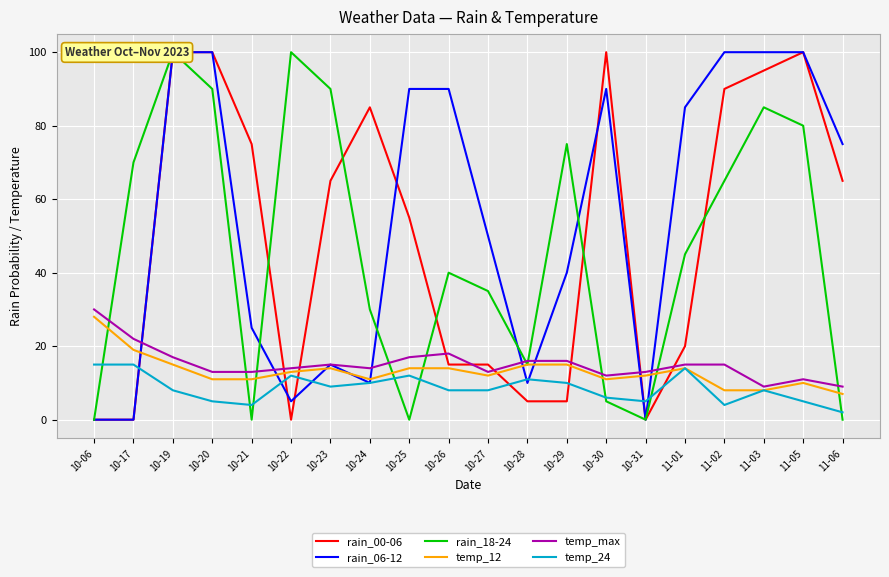

True or false: temp_24 has a value of 2 at 11-03.

False